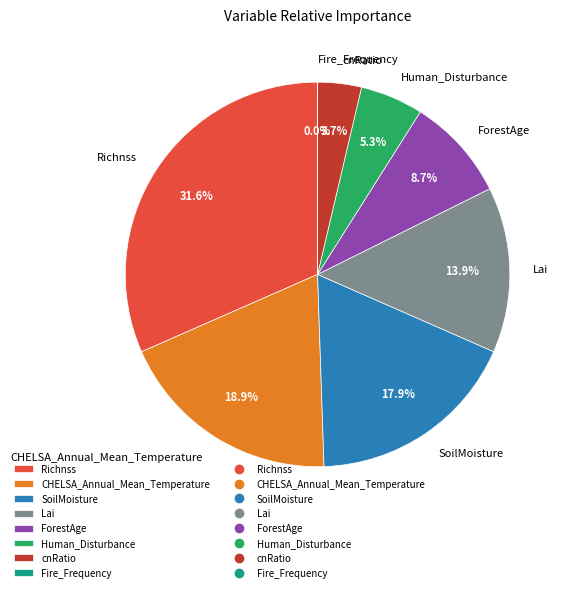

To the nearest percent, what portion does CHELSA_Annual_Mean_Temperature represent?

19%